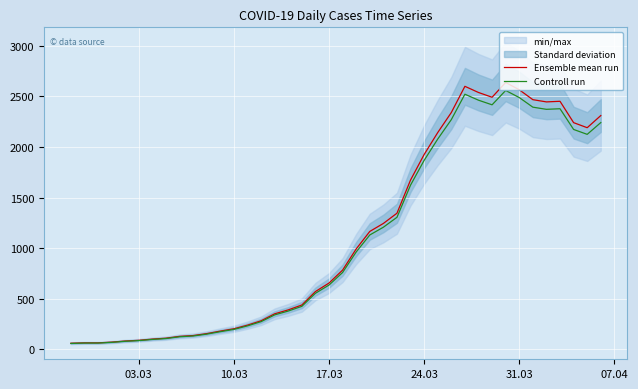

What is the average value of the Controll run series?

1090.1